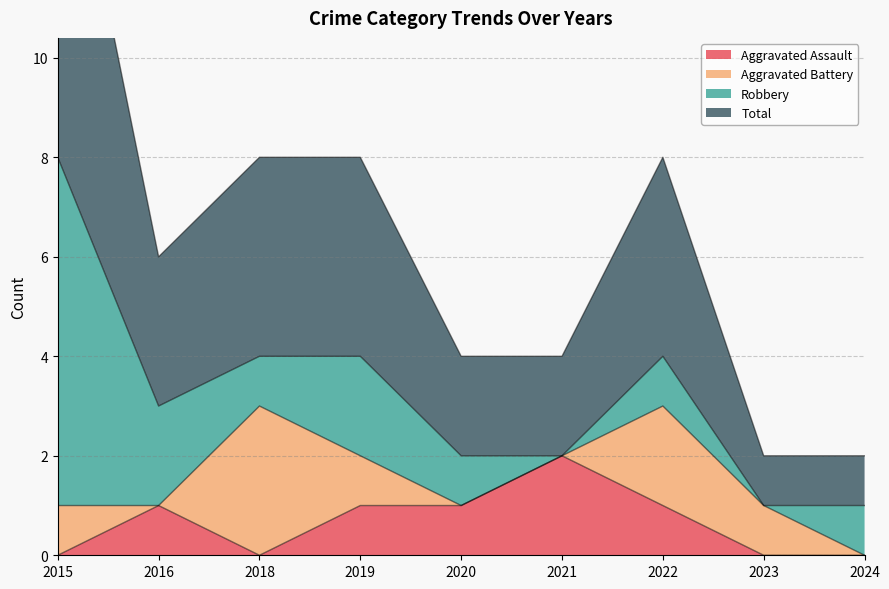

What is the maximum value for Aggravated Assault?

2